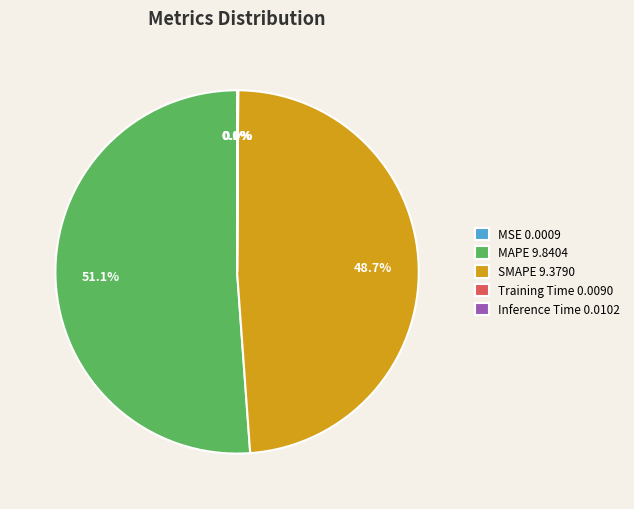

Is MAPE the majority of the pie?

Yes